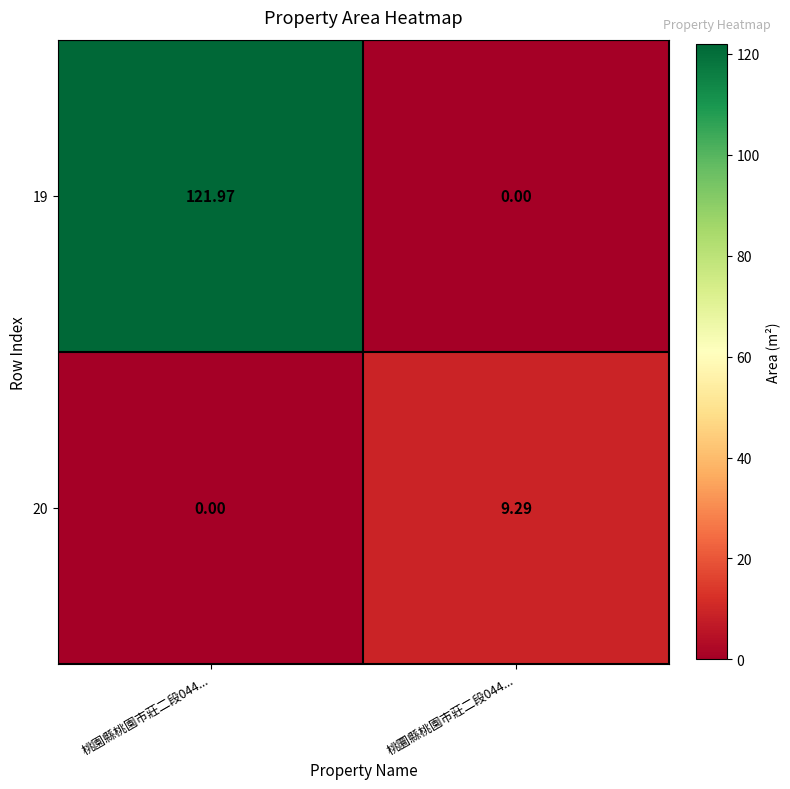

Is the value of 20 at 桃圜縣桃園市莊二段044... greater than the value of 19 at 桃圜縣桃園市莊二段044...?

Yes